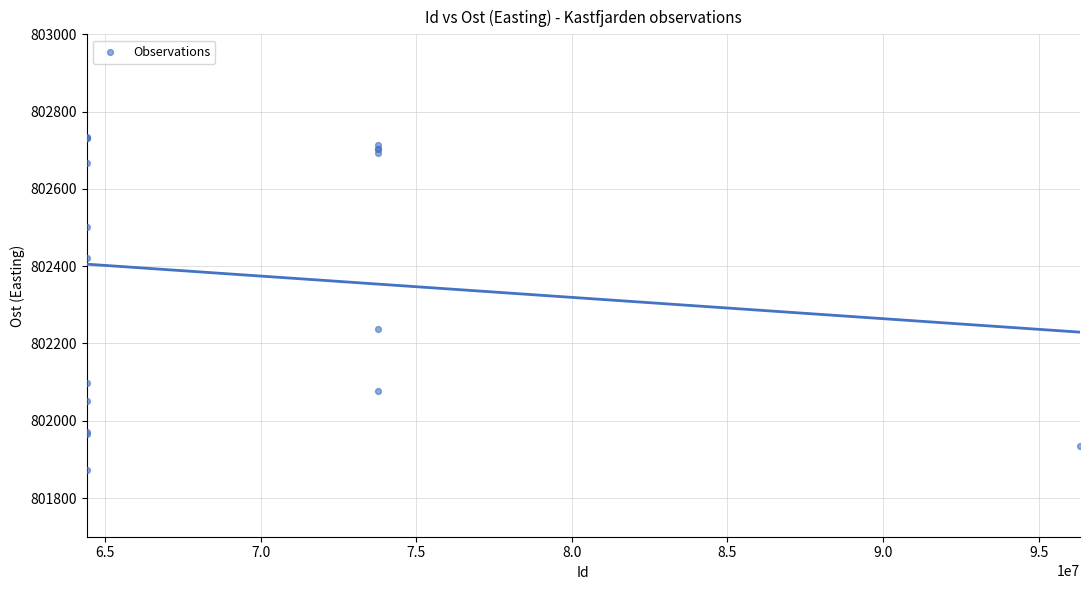

What Y value in the scatter plot is closest to 802303?

802237.1